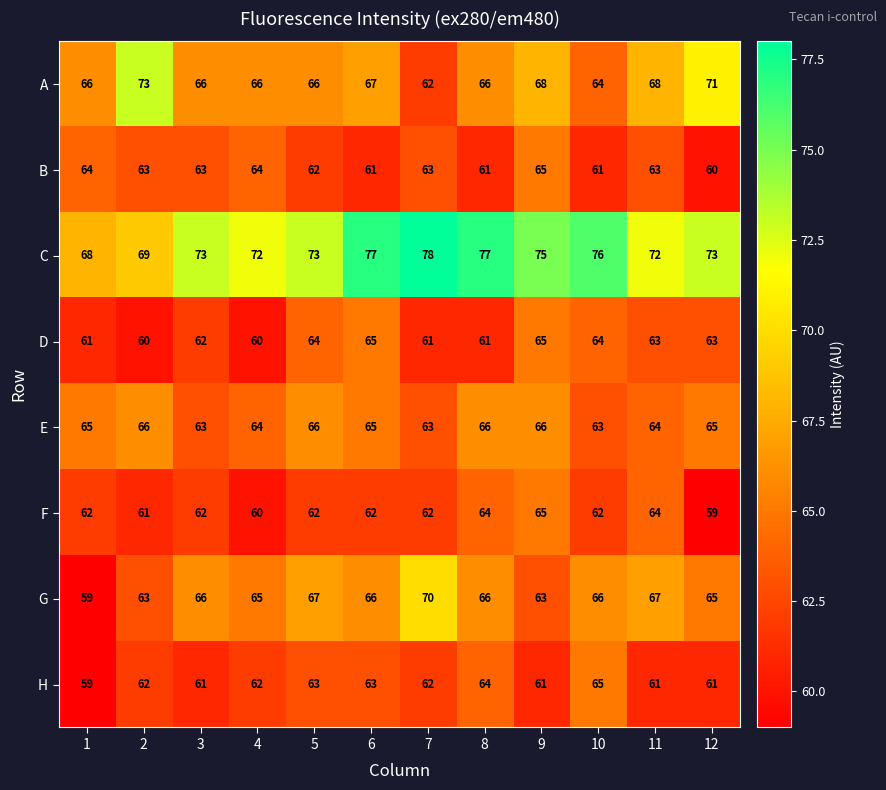

What is the total value across all series at 12?

517